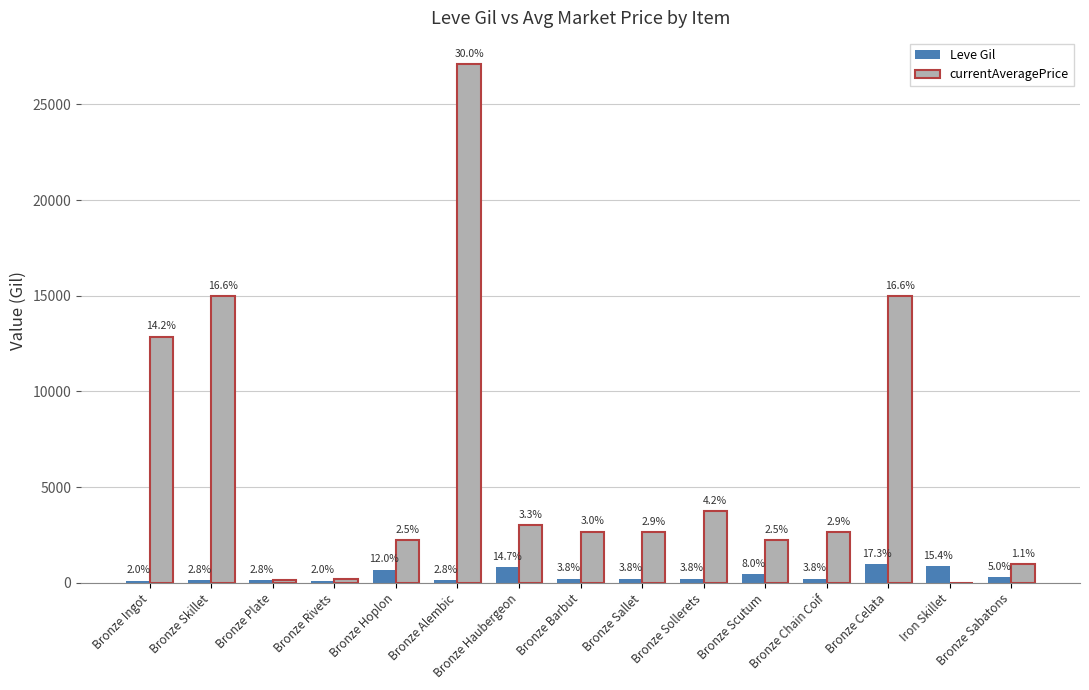

What are all the series names shown in the legend?

Leve Gil, currentAveragePrice